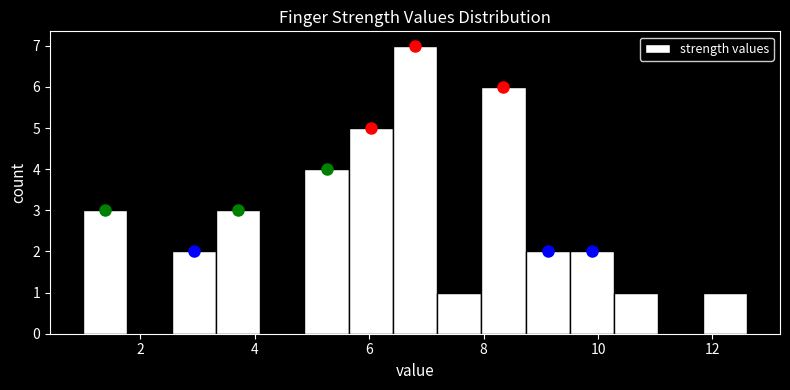

Around what value on the x-axis is the tallest bar? Give the approximate position of its centre, as read against the axis.

6.8